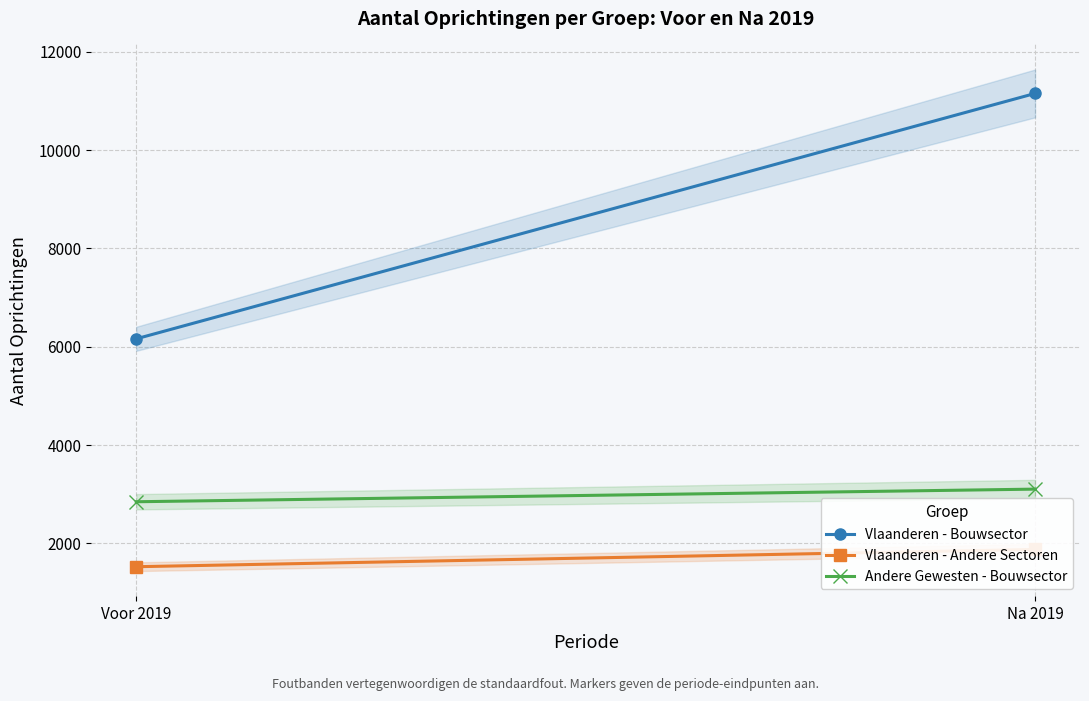

Which series changed the most between Voor 2019 and Na 2019?

Vlaanderen - Bouwsector